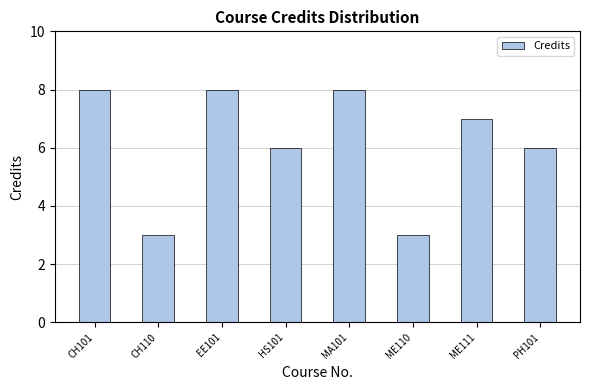

Reading left to right, list all the values displayed in this chart.

CH101=8	CH110=3	EE101=8	HS101=6	MA101=8	ME110=3	ME111=7	PH101=6